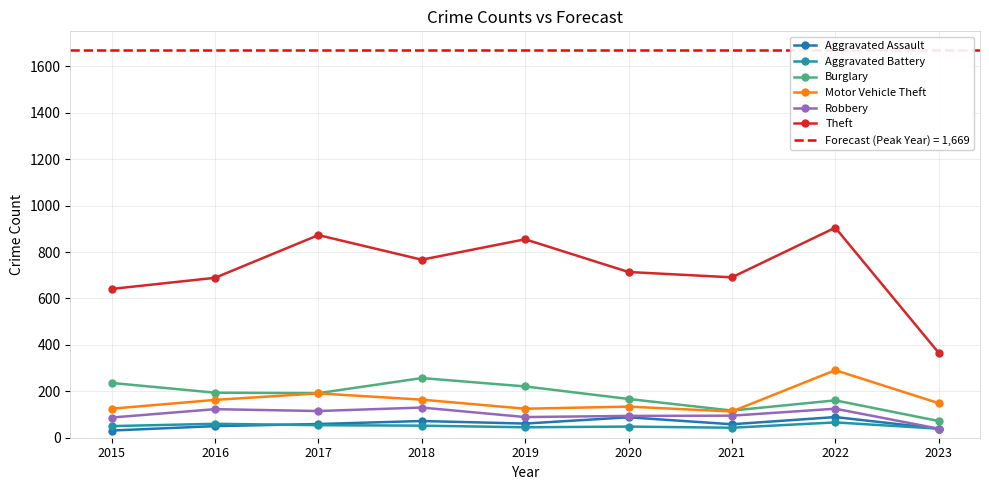

At 2018, list the series in order from smallest to largest.

Aggravated Battery, Aggravated Assault, Robbery, Motor Vehicle Theft, Burglary, Theft